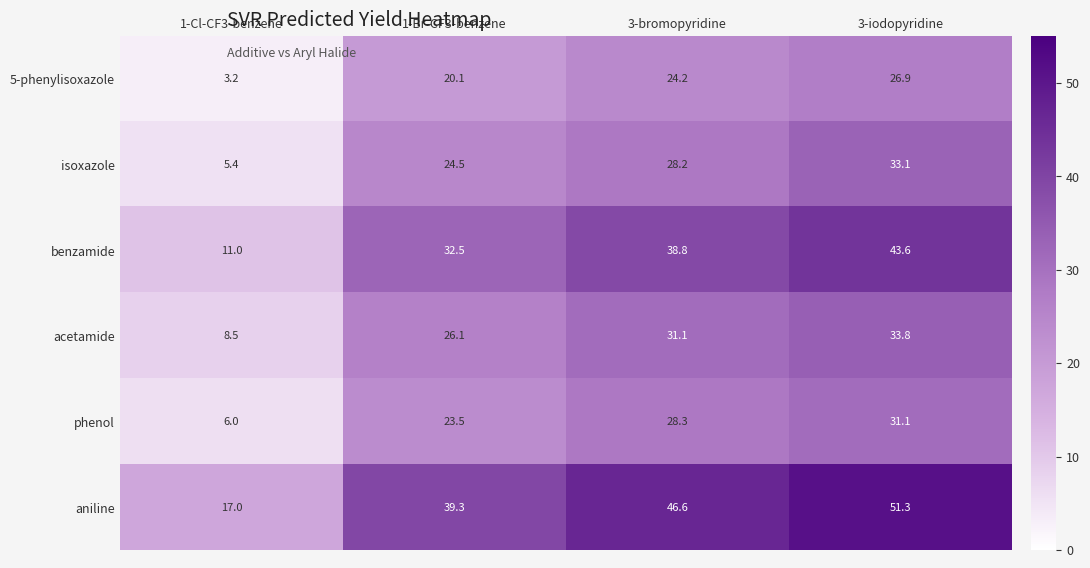

Count the number of data series in this chart.

6